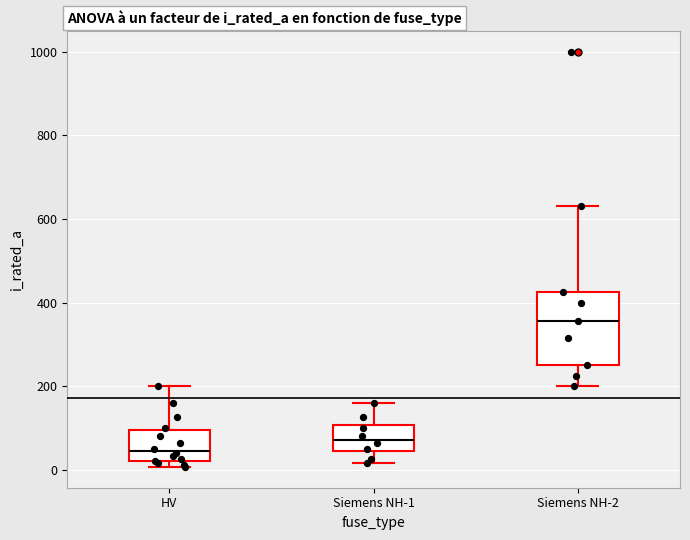

Reading left to right, transcribe this box plot: for each box, give where its median line is, the range the box spans, and where its two whiskers end, as read against the y-axis. The values are not printed on the chart, so give them approximately, as read against the axis.

HV: median 40, box 20 to 100, whiskers 0 to 200
Siemens NH-1: median 80, box 40 to 100, whiskers 20 to 160
Siemens NH-2: median 360, box 260 to 420, whiskers 200 to 640